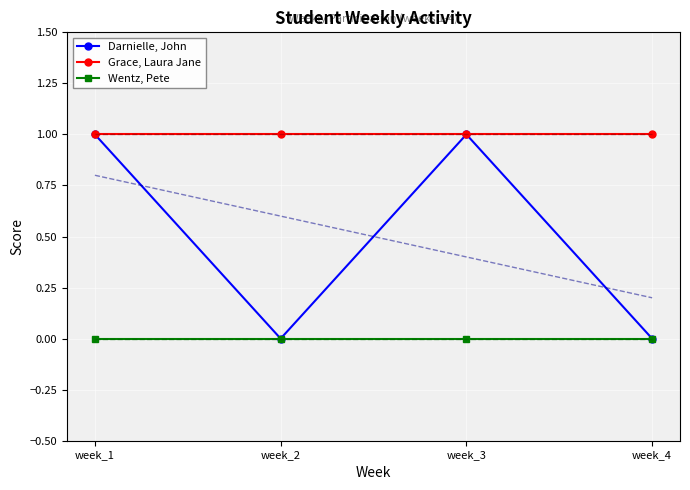

True or false: Grace, Laura Jane and Wentz, Pete cross at least once.

False